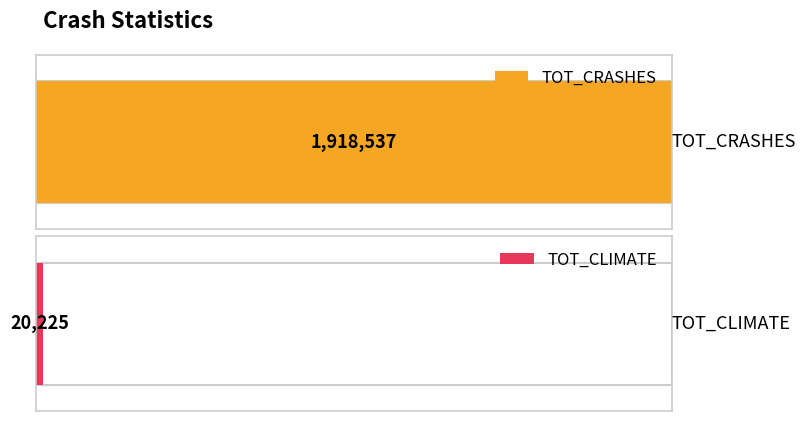

At which label is the value closest to 959269?

TOT_CLIMATE